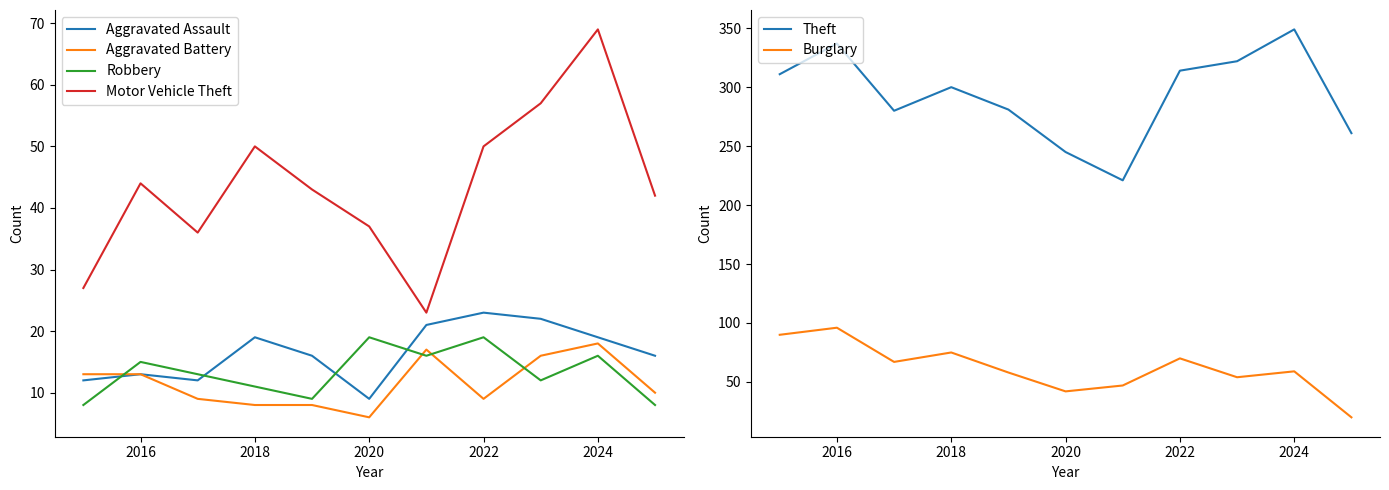

Which series has the largest range (max minus min)?

Theft